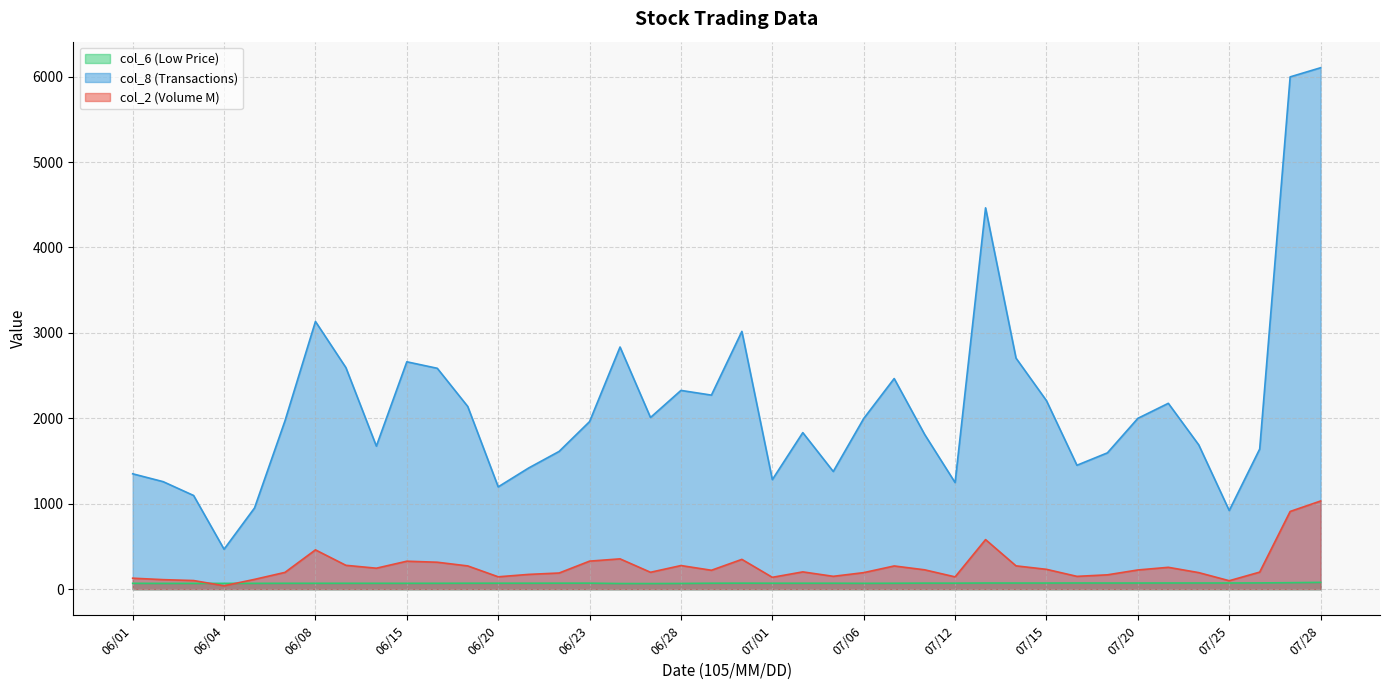

True or false: col_2 and col_8 intersect in this chart.

False